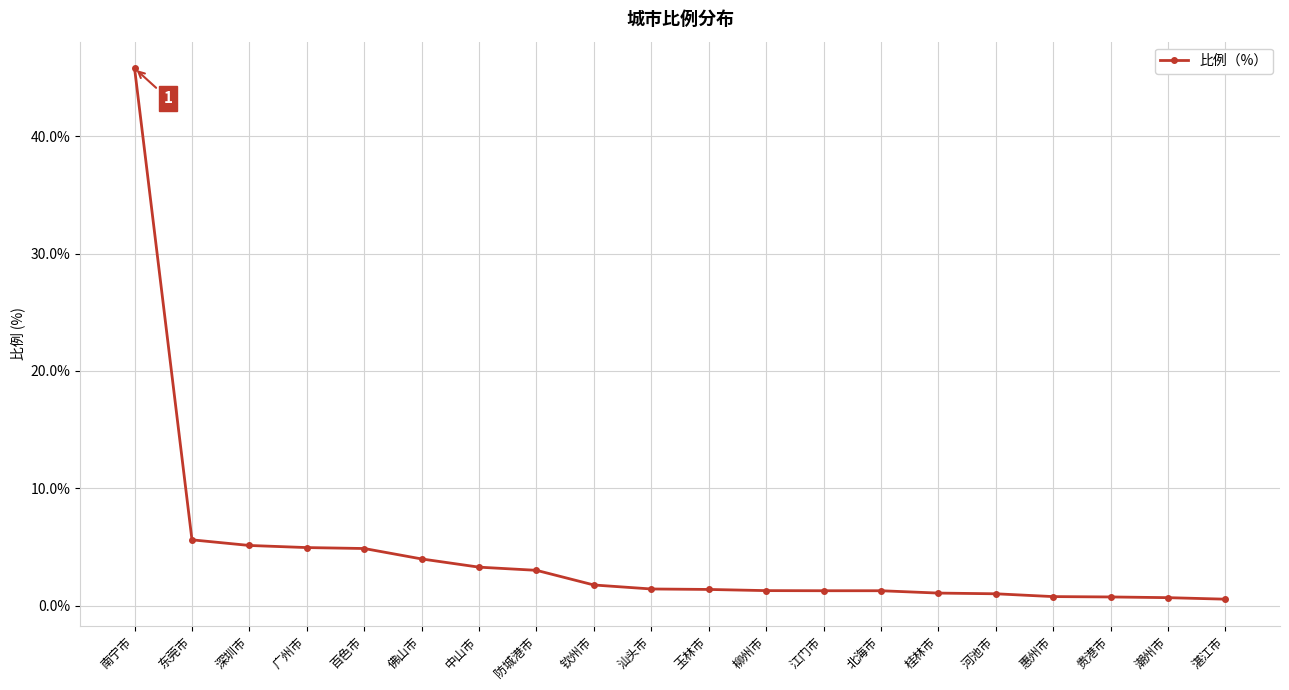

What is the difference between the maximum and minimum values?

45.3